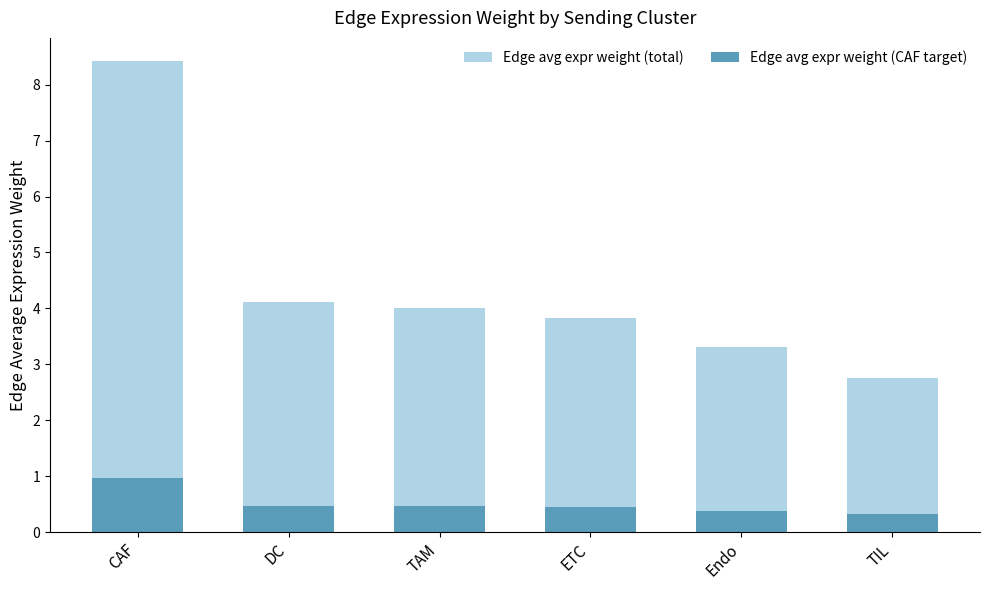

Is the value of Edge avg expr weight (total) at CAF greater than the value of Edge avg expr weight (CAF target) at TAM?

Yes